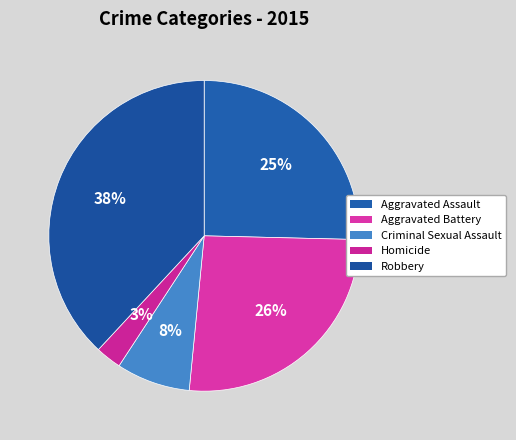

Is it true that Criminal Sexual Assault is 8% of the pie?

True